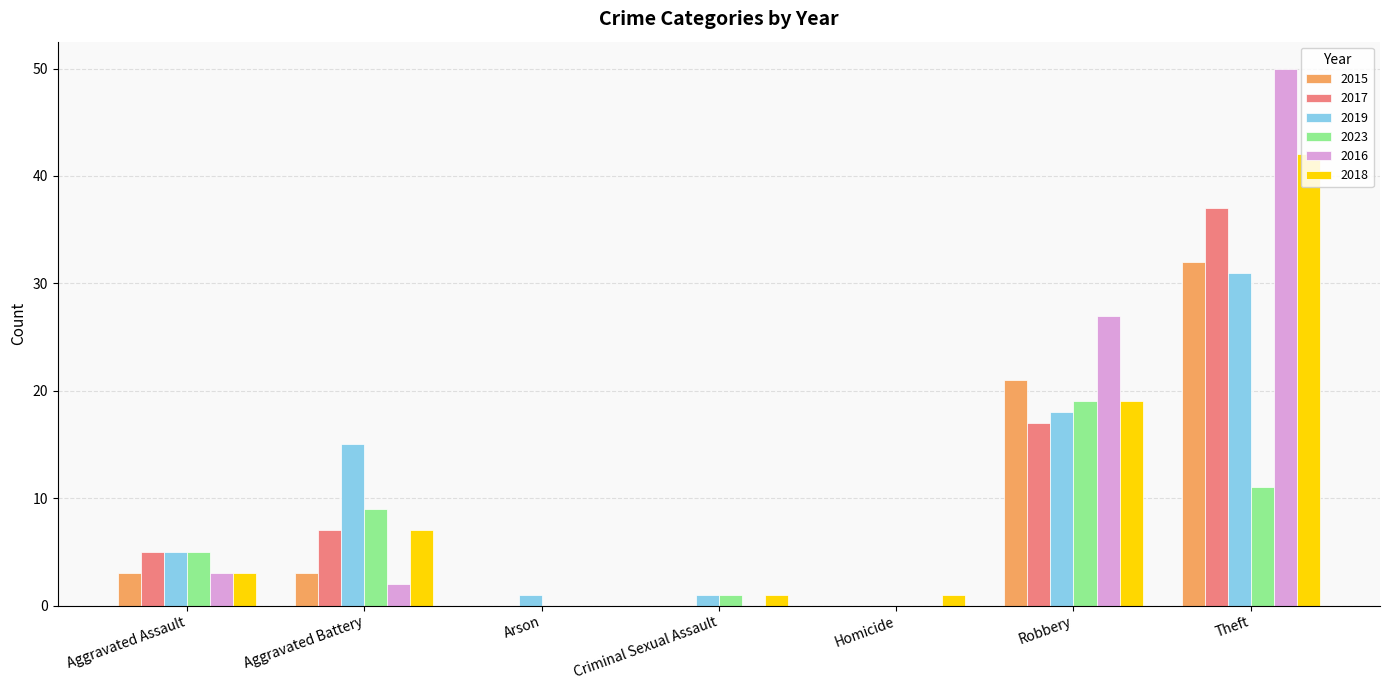

What is the difference between the 2016 values at Theft and Criminal Sexual Assault?

50